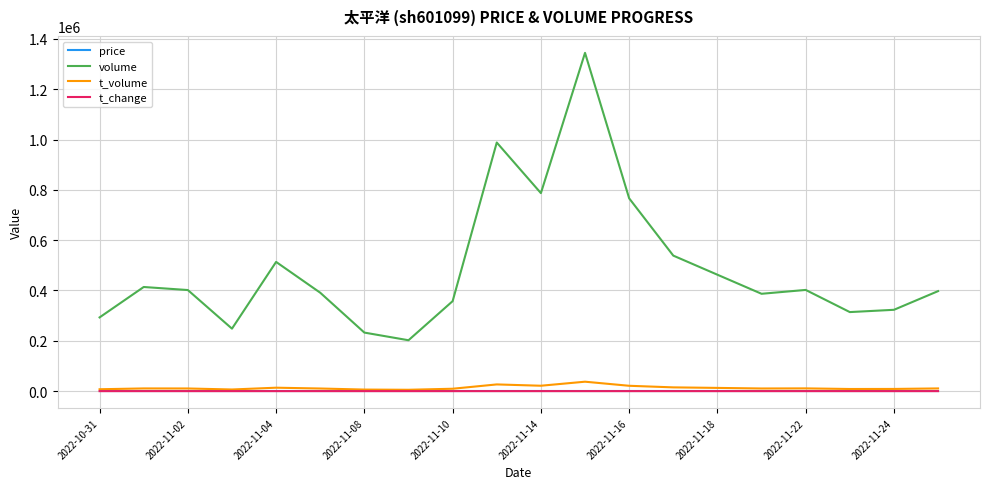

In t_volume, how many points are lower than both neighbors (excluding endpoints)?

5